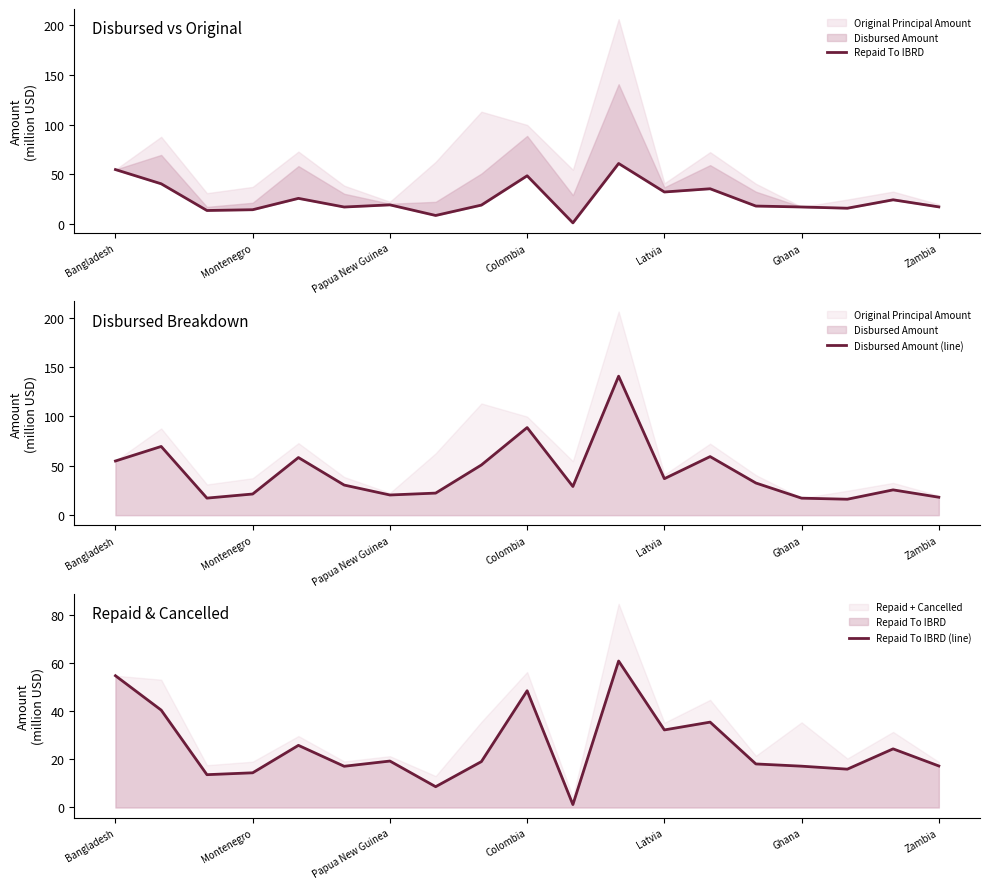

What is the approximate value of Repaid To IBRD (line) at Colombia?

48.6